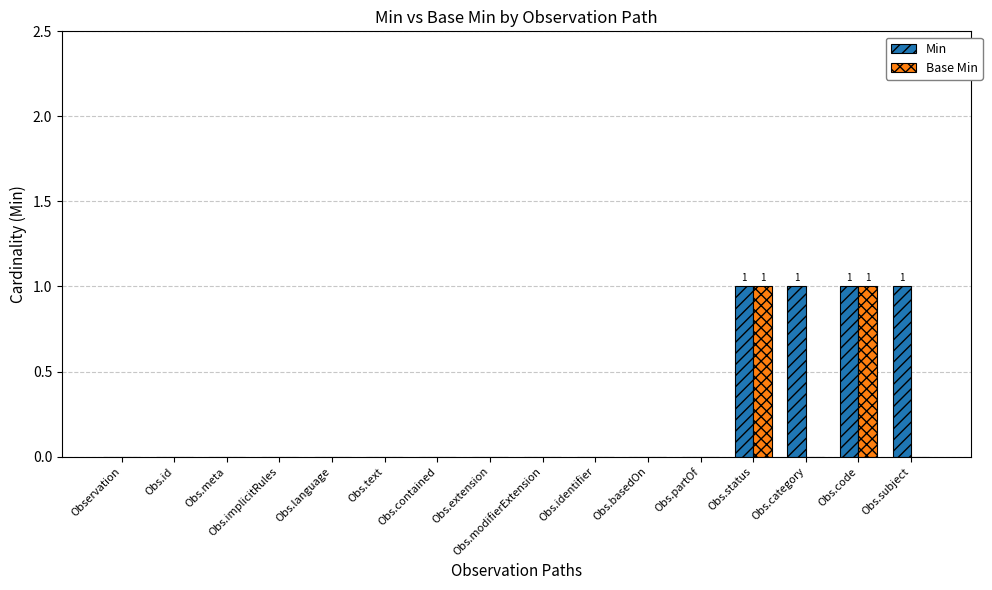

How many categories are shown in the chart?

16